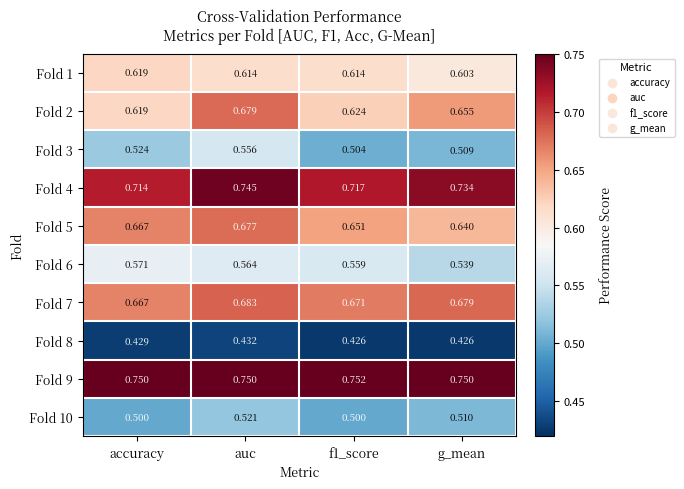

Which category has the lowest value in the Fold 4 series?

accuracy